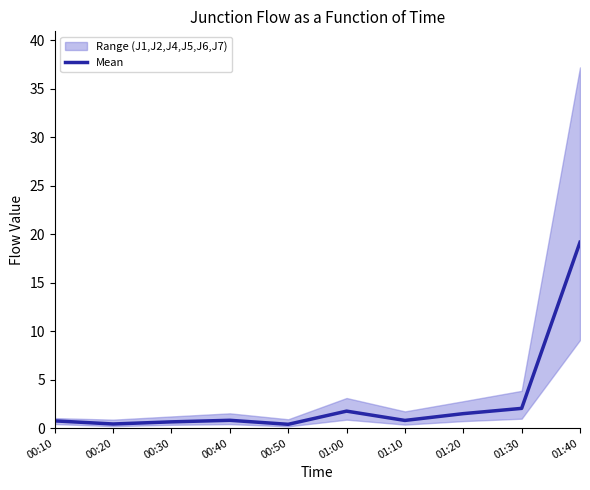

Which label corresponds to the smallest value in the chart?

00:50